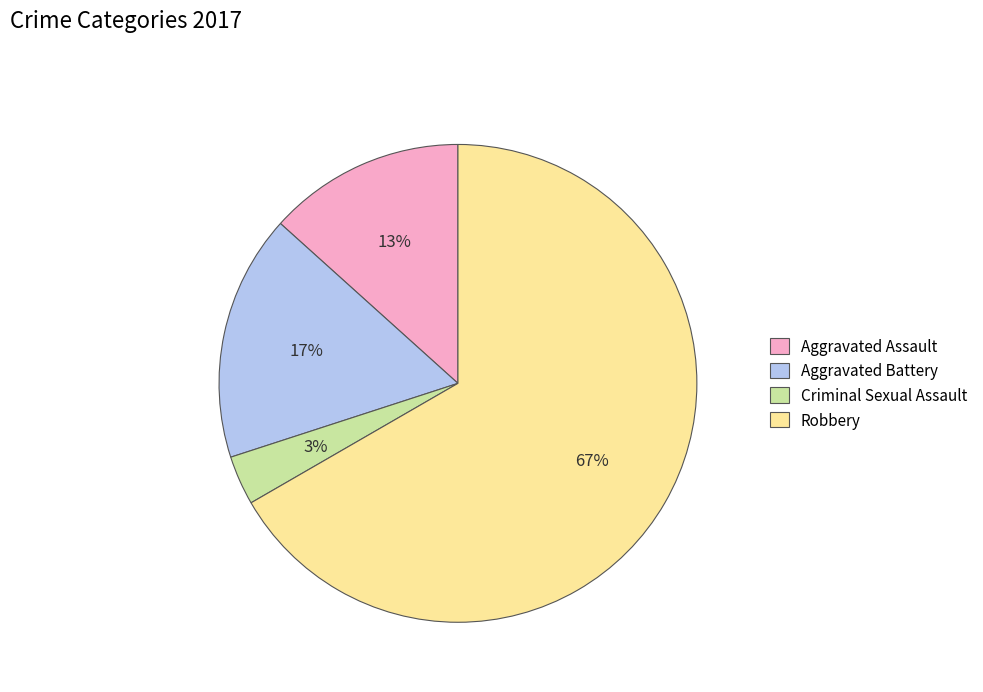

What percentage is the Aggravated Battery slice, to the nearest percent?

17%